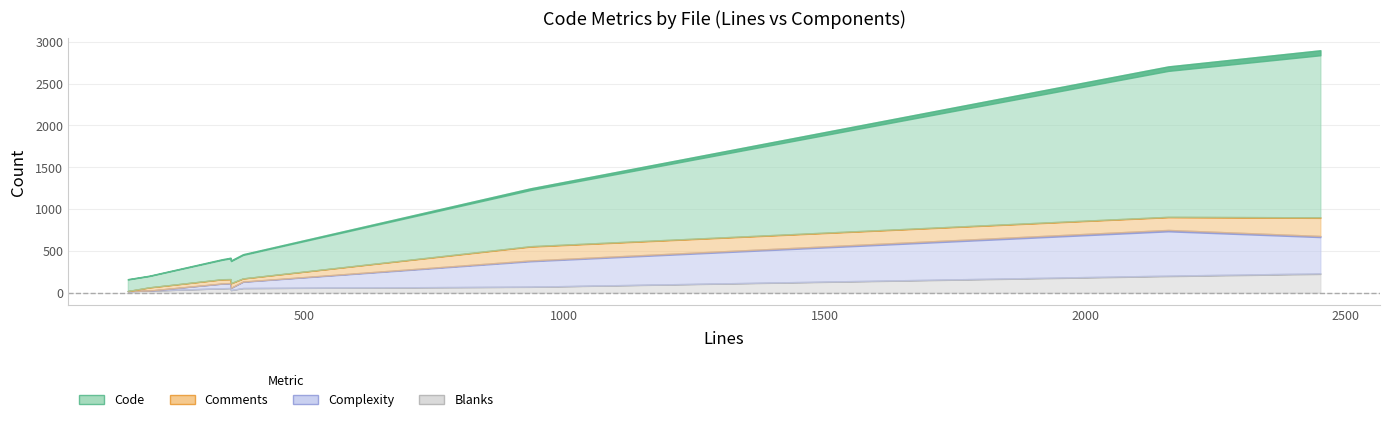

True or false: Code and Complexity intersect in this chart.

False